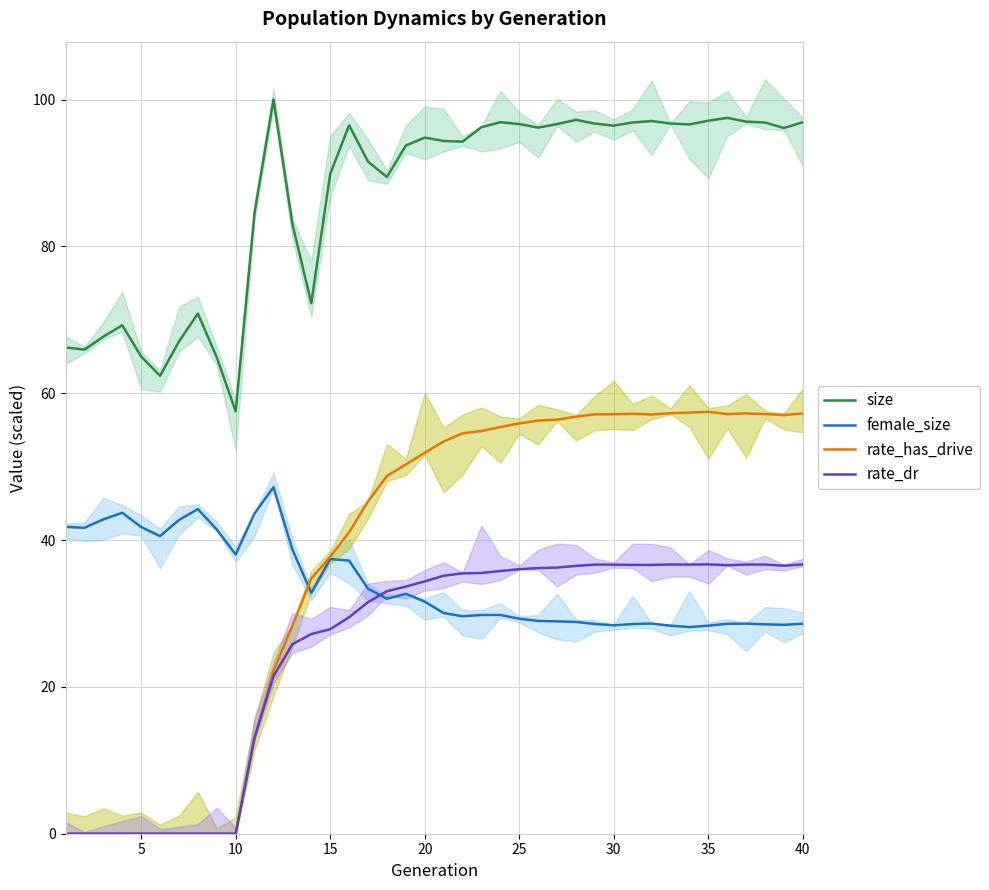

True or false: female_size and size intersect in this chart.

False